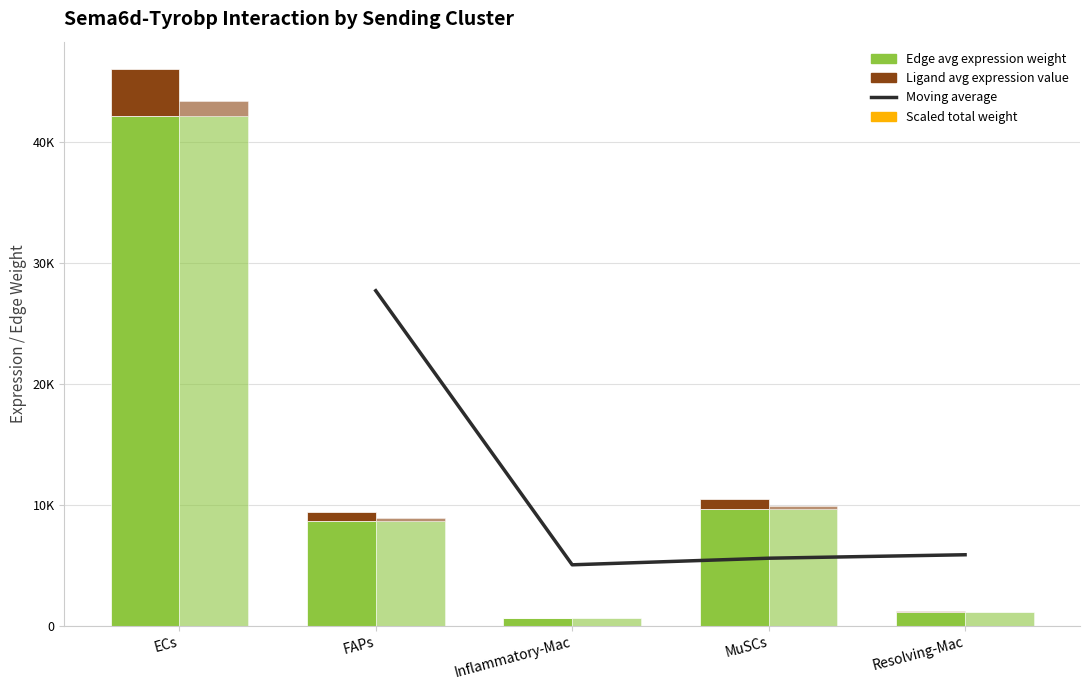

Which category has the lowest value across all series?

Inflammatory-Mac